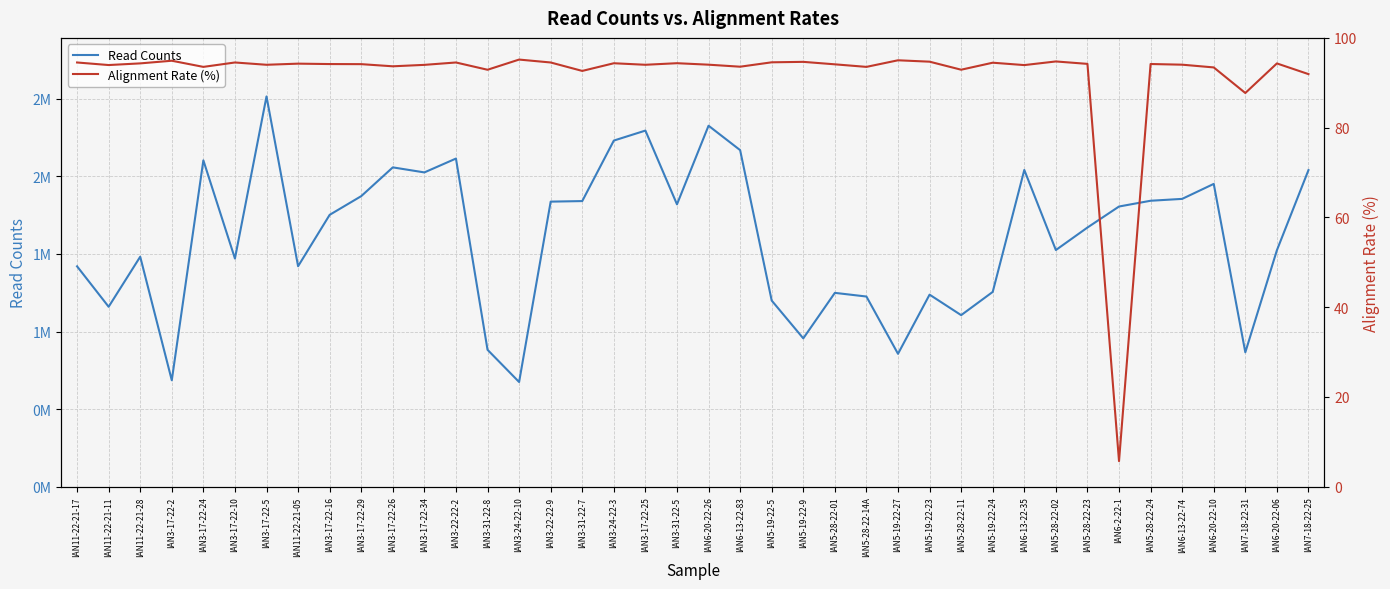

What are all the series names shown in the legend?

Read Counts, Alignment Rate (%)